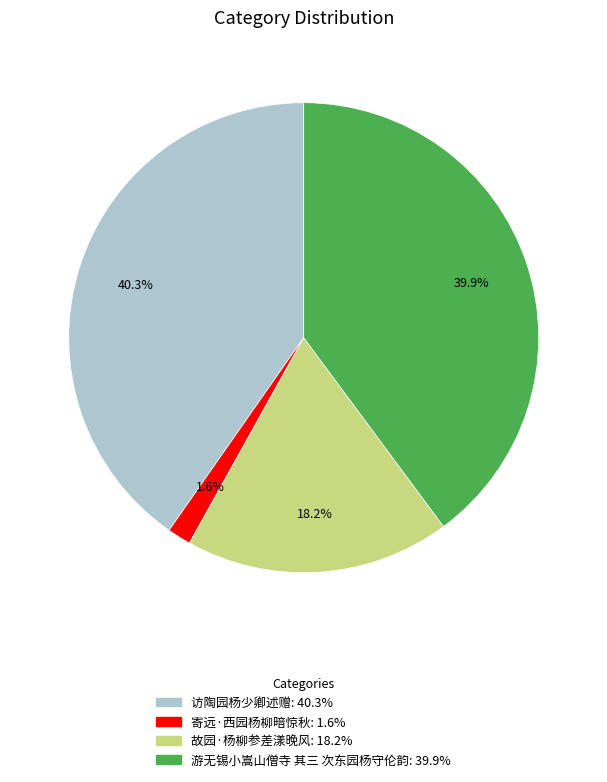

To the nearest percent, what percentage of the pie is 故园·杨柳参差漾晚风?

18%